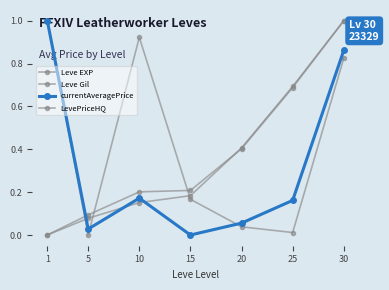

True or false: LevePriceHQ has more than 1 interior local peaks.

False